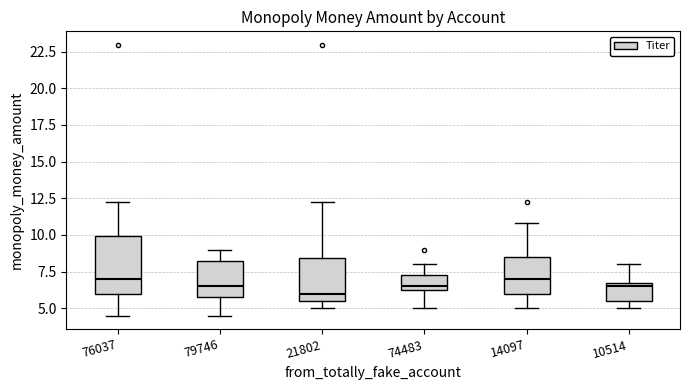

Reading left to right, read every box against the y-axis: the position of its median line, the range the box covers, and the ends of its whiskers. The values are not printed on the chart, so give them approximately, as read against the axis.

76037: median 7.0, box 6.0 to 10.0, whiskers 4.5 to 12.5
79746: median 6.5, box 6.0 to 8.5, whiskers 4.5 to 9.0
21802: median 6.0, box 5.5 to 8.5, whiskers 5.0 to 12.5
74483: median 6.5 (just above the box's lower edge), box 6.5 to 7.5, whiskers 5.0 to 8.0
14097: median 7.0, box 6.0 to 8.5, whiskers 5.0 to 11.0
10514: median 6.5, box 5.5 to 7.0, whiskers 5.0 to 8.0